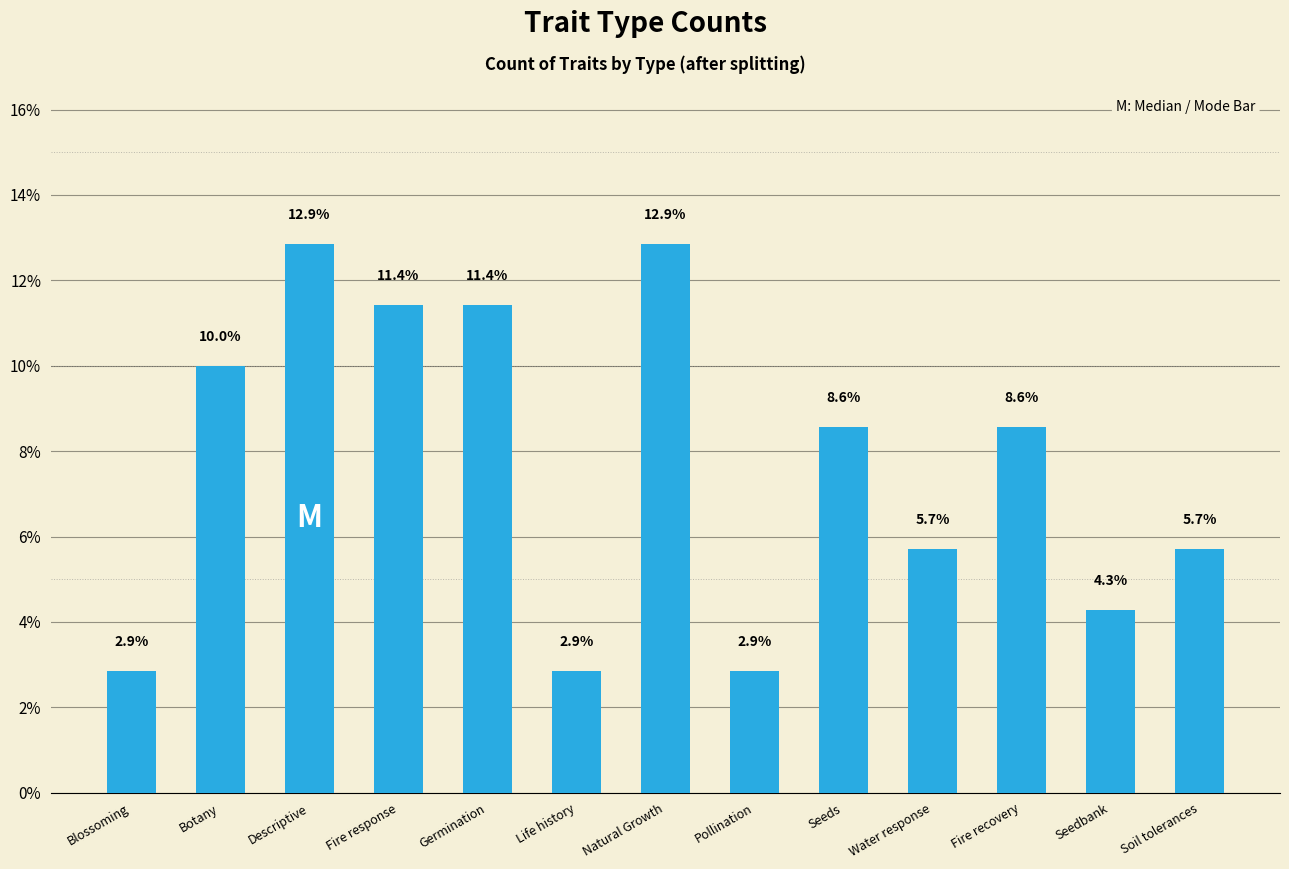

What position from the right is Fire recovery?

3